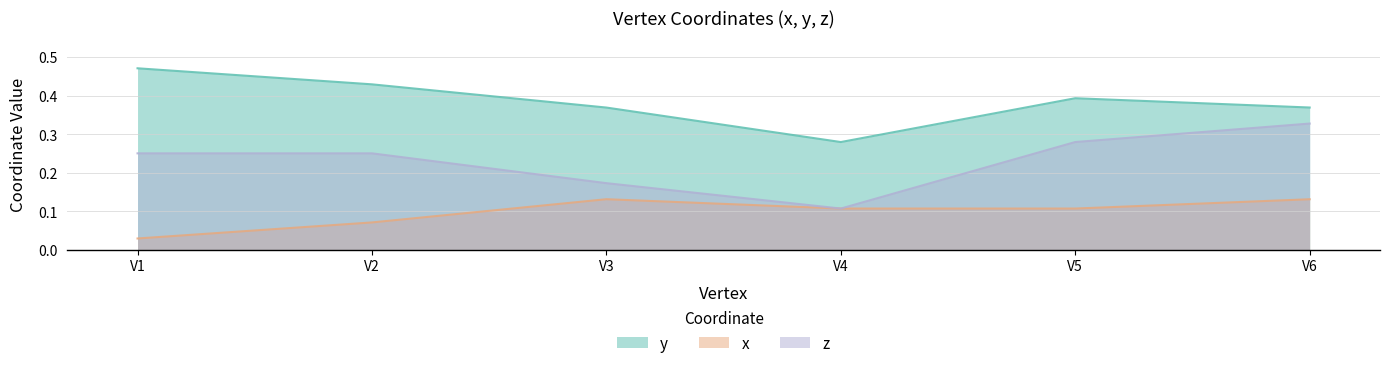

List the labels in order of x value, smallest first.

V1, V2, V4, V5, V6, V3